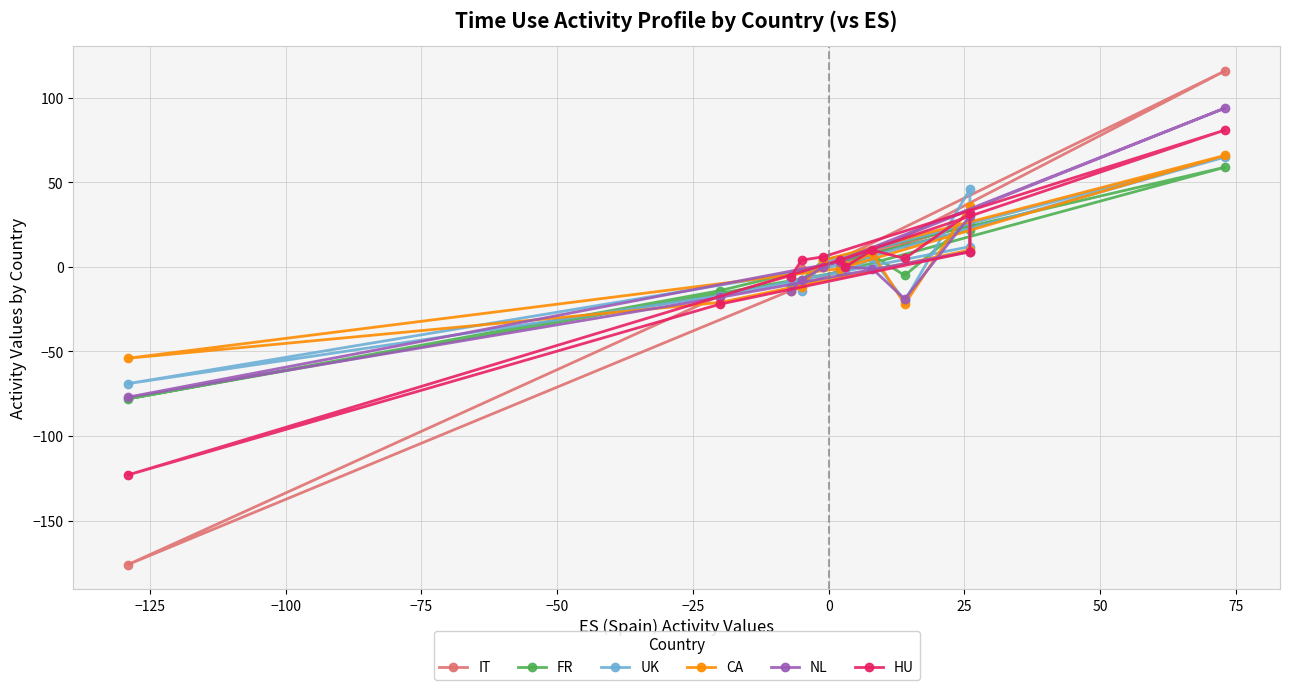

What is the approximate value of IT at 25?

25